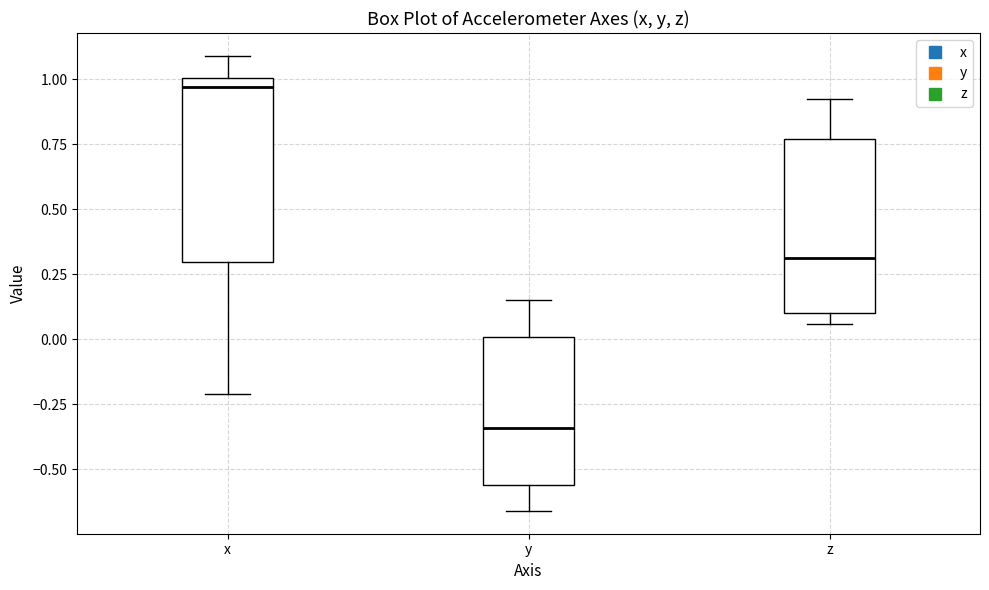

Where does the median line of the box for y sit on the y-axis? The values are not printed on the chart, so give them approximately, as read against the axis.

-0.35